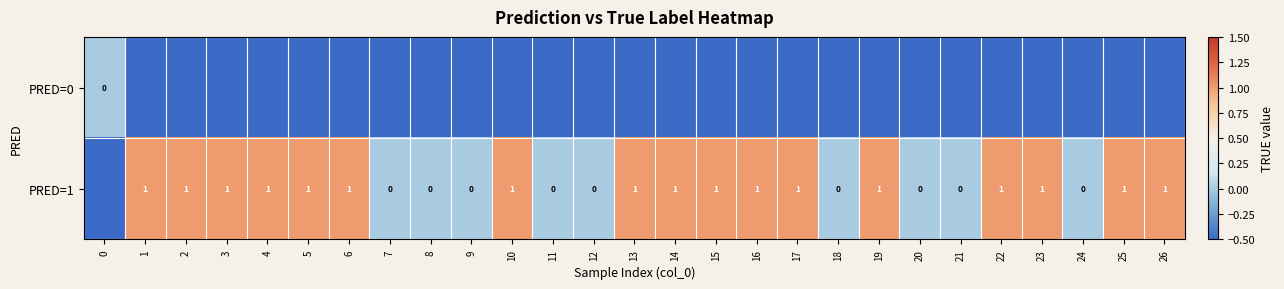

Between 5 and 26, which is larger?

5